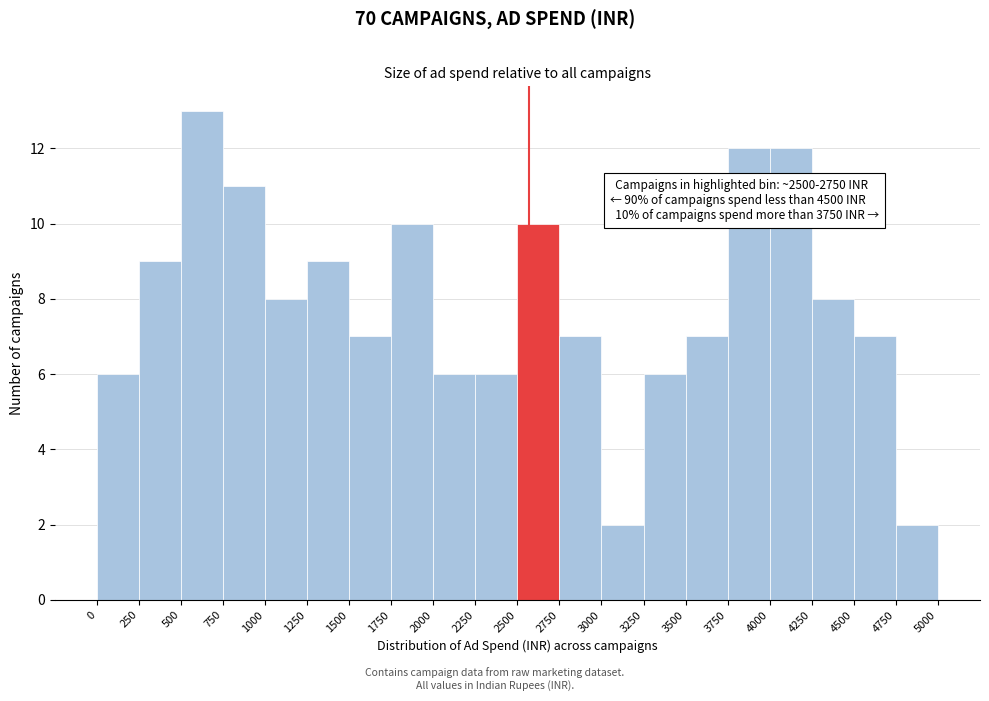

Which range on the x-axis has the tallest bar?

500 to 750